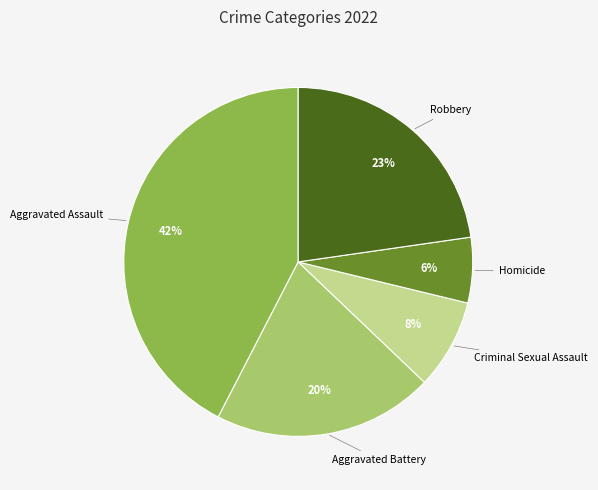

Is there any slice that represents more than half of the pie?

No